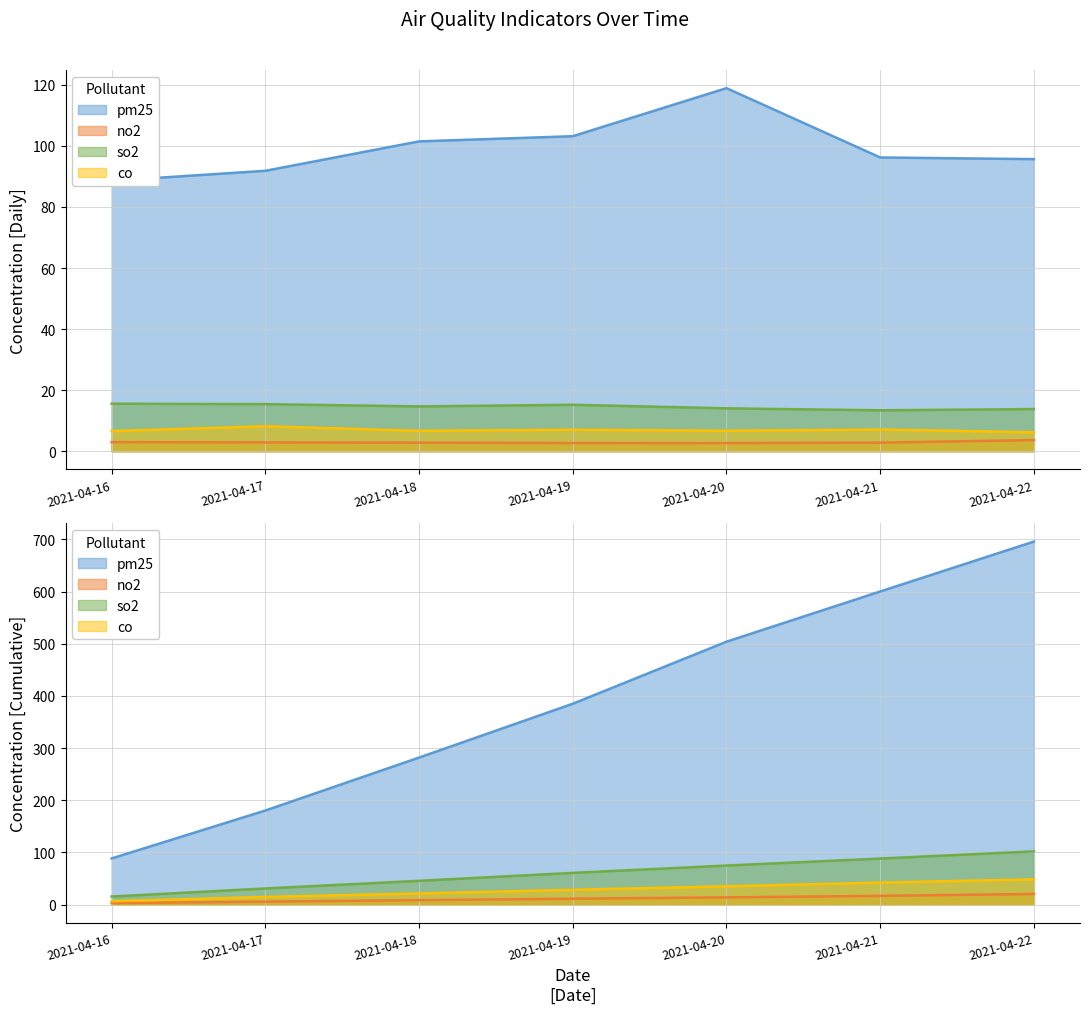

What is the value of the co point at the 2nd from the left?

8.2